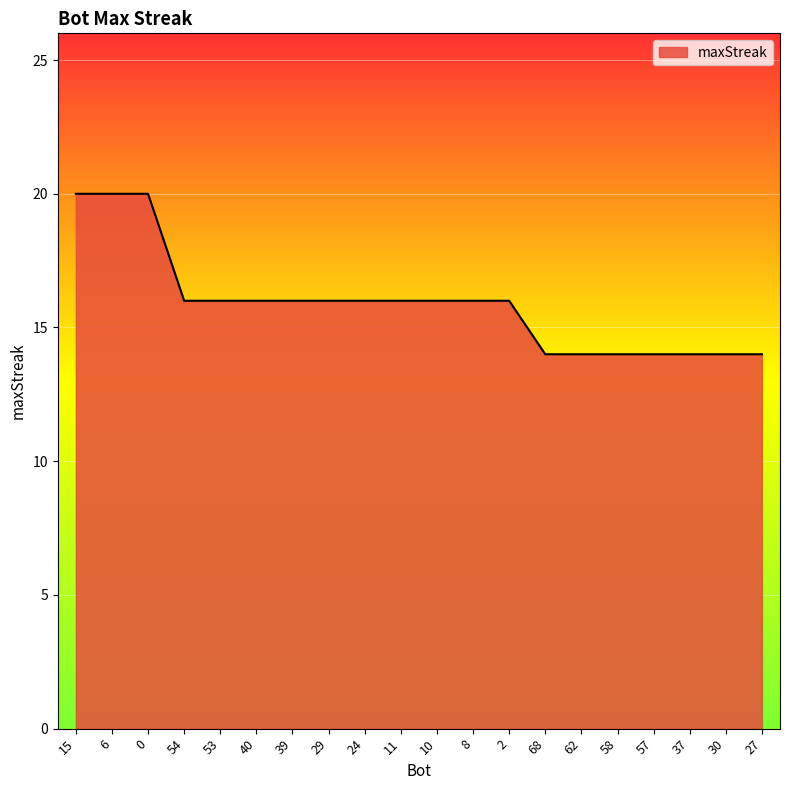

What position from the left is 37?

18